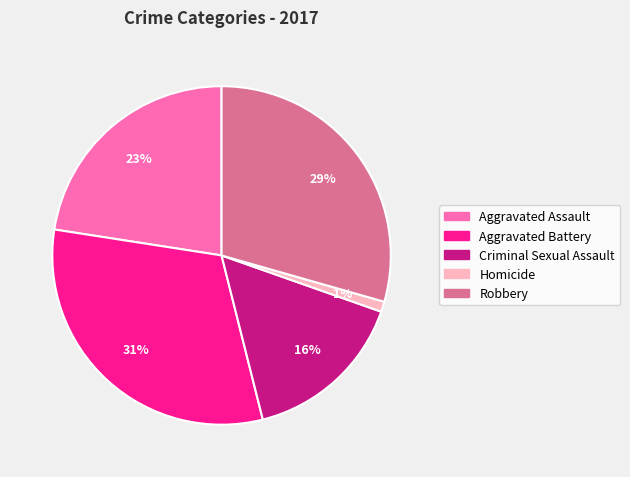

Rank the categories by value from lowest to highest.

Homicide, Criminal Sexual Assault, Aggravated Assault, Robbery, Aggravated Battery